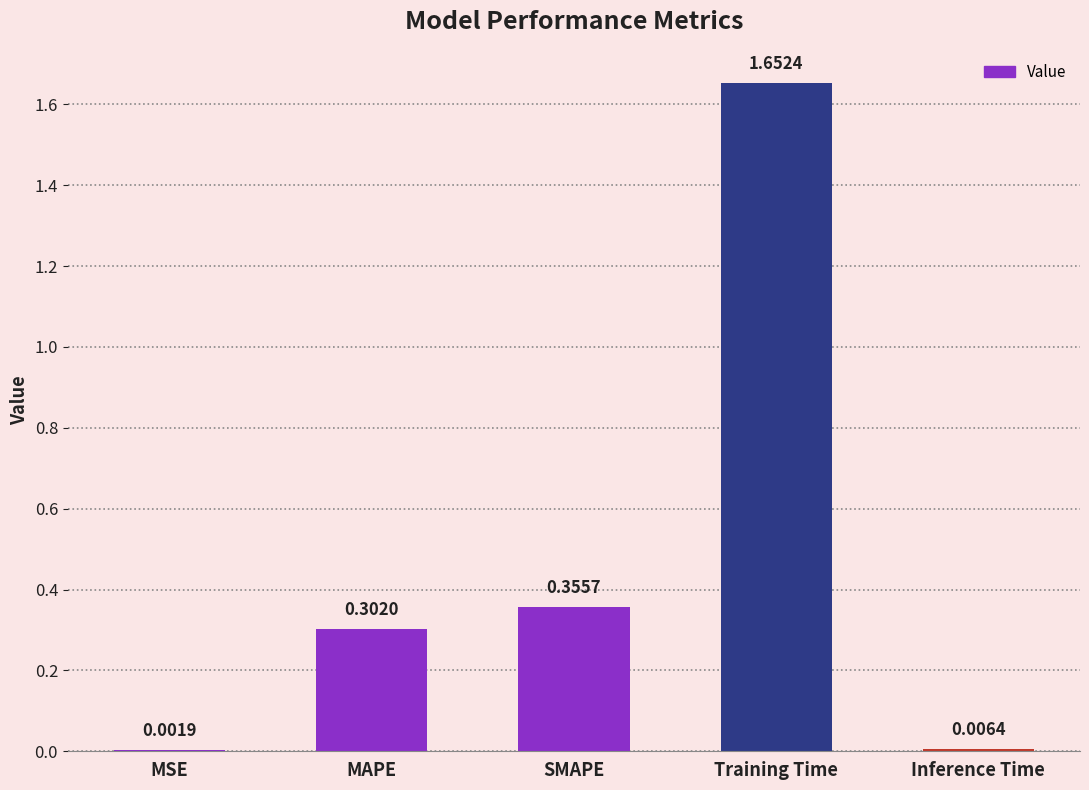

What is the change in value from SMAPE to Inference Time?

-0.3